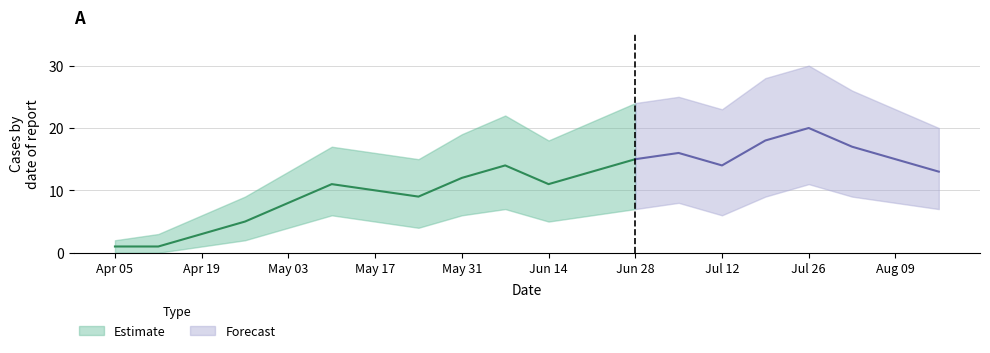

What position from the left is 2020-05-24?

8